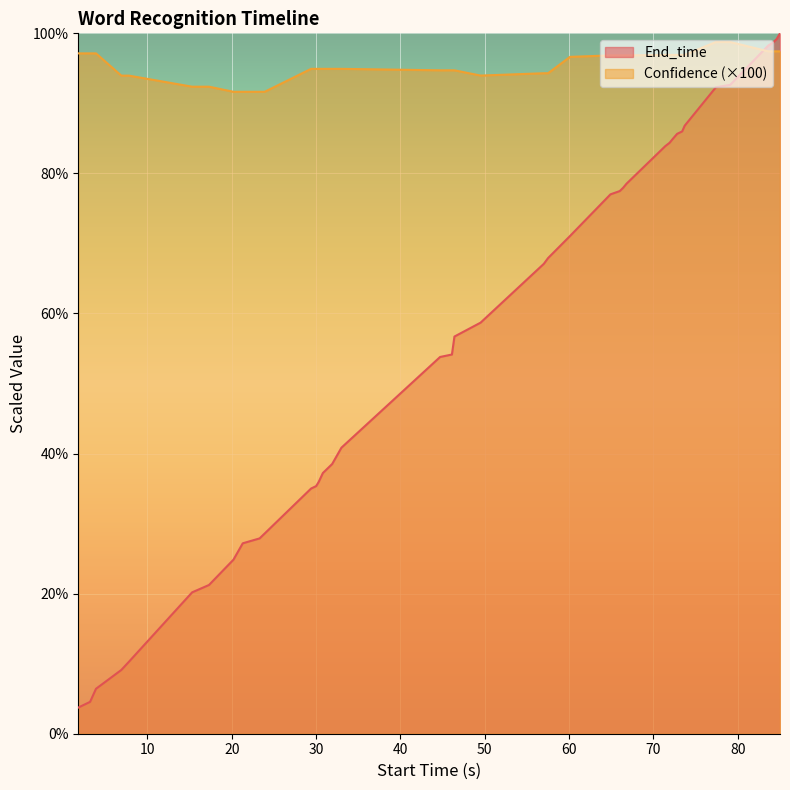

List the series in order of their overall mean, highest first.

Confidence (×100), End_time